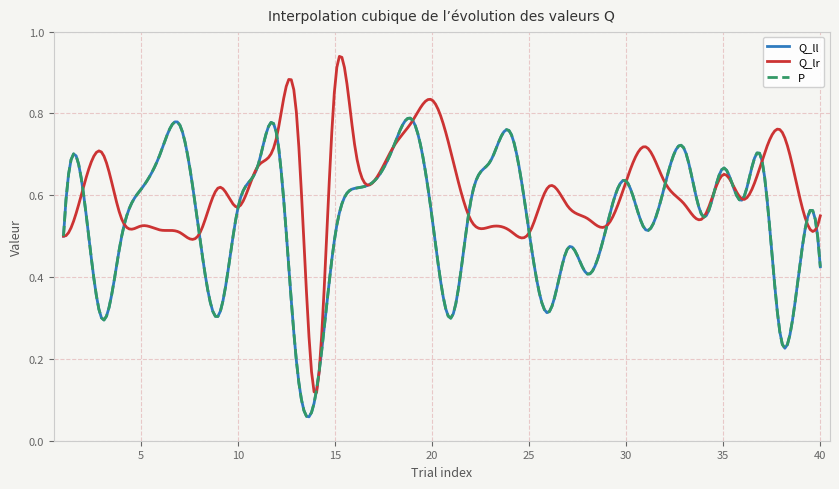

Which category has the highest value in the Q_lr series?

15